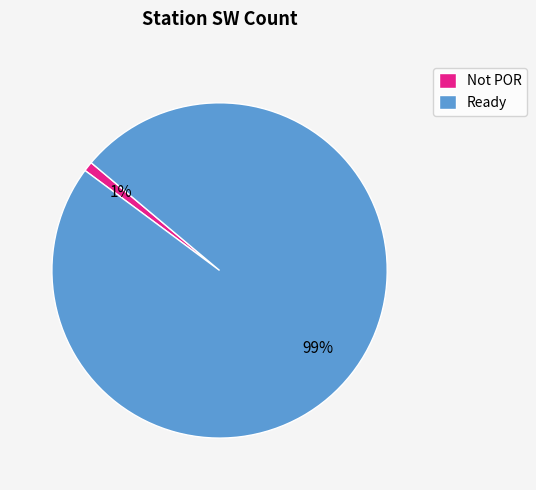

Is there any slice that represents more than half of the pie?

Yes